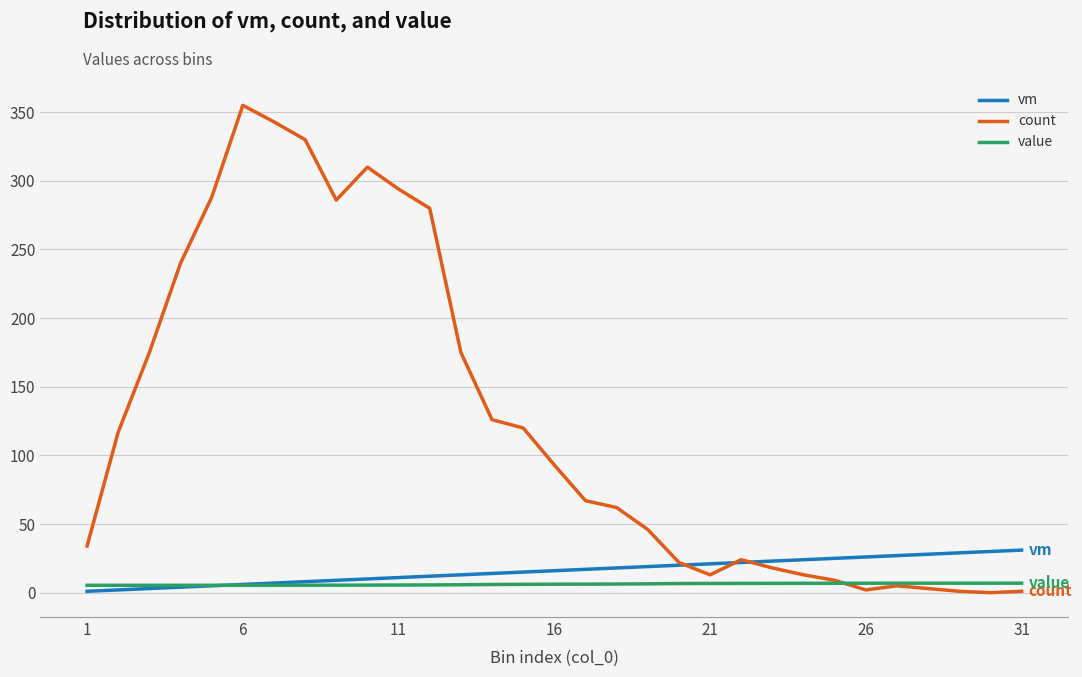

List the series in order of their peak value, highest first.

count, vm, value